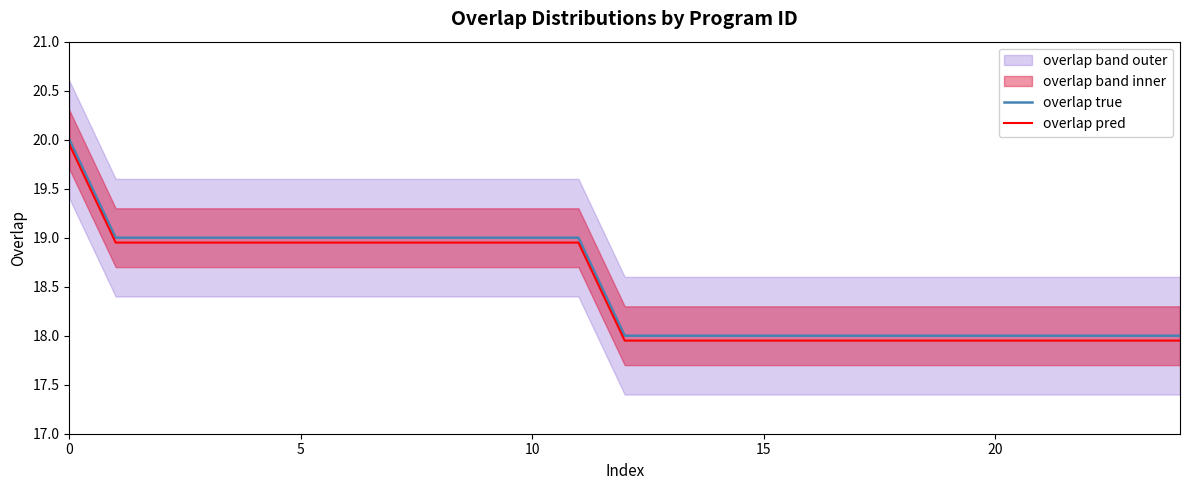

True or false: overlap true and overlap pred intersect in this chart.

False